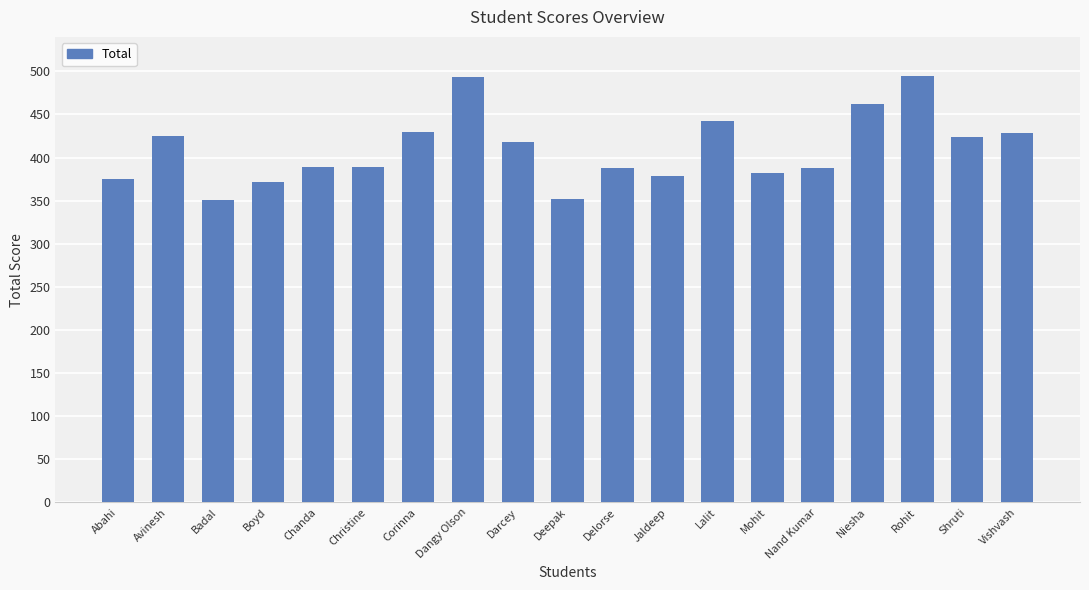

Does the chart contain any negative values?

No